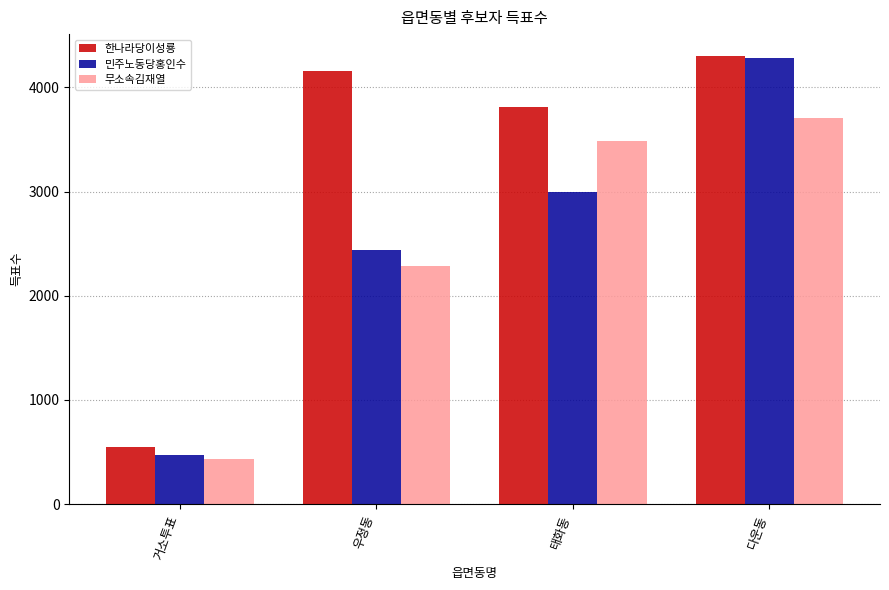

Rank the categories by 민주노동당홍인수 value from highest to lowest.

다운동, 태화동, 우정동, 거소투표